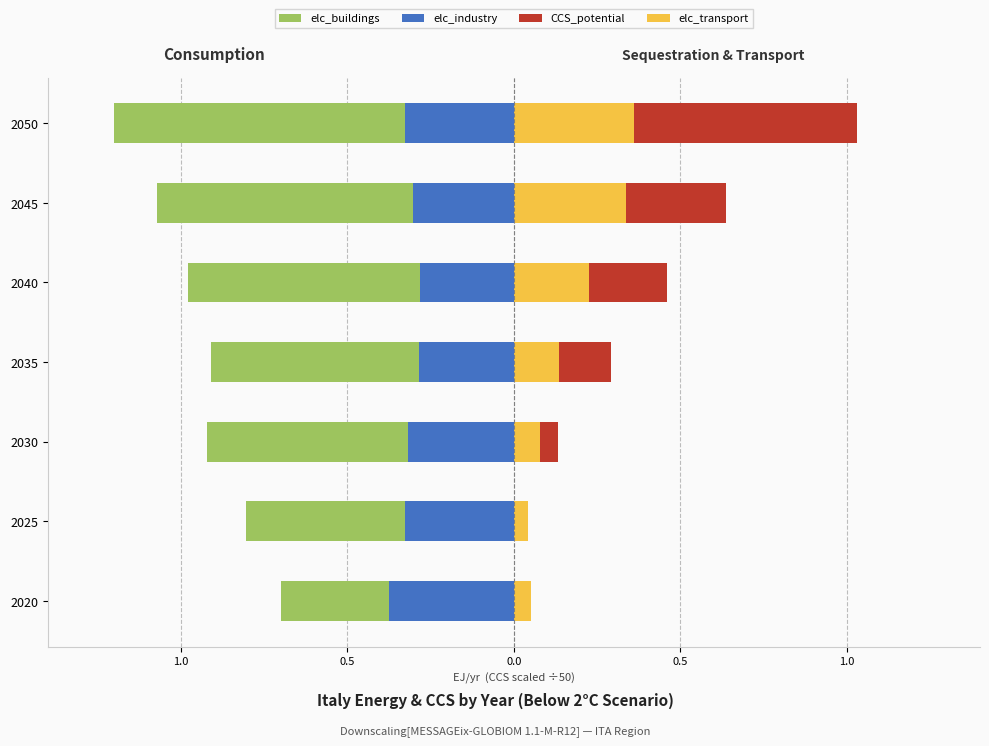

True or false: CCS_potential has a value of 0.6 at 2020.

False